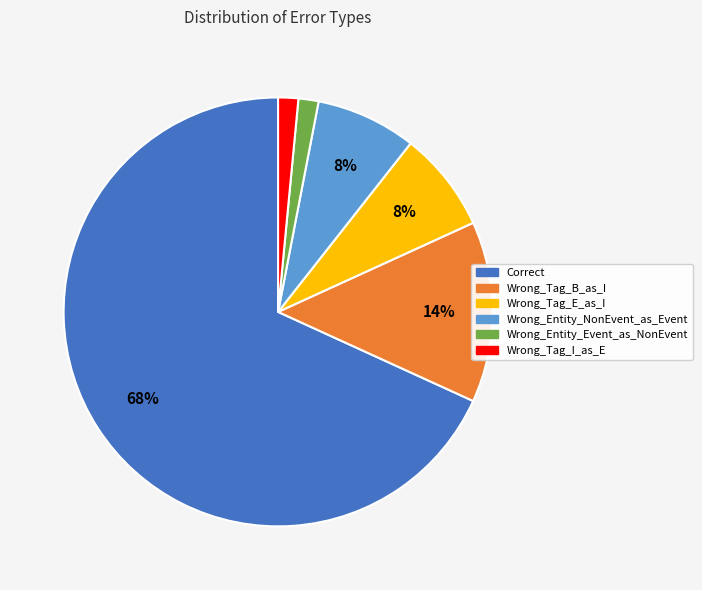

Is there a majority slice in this chart?

Yes